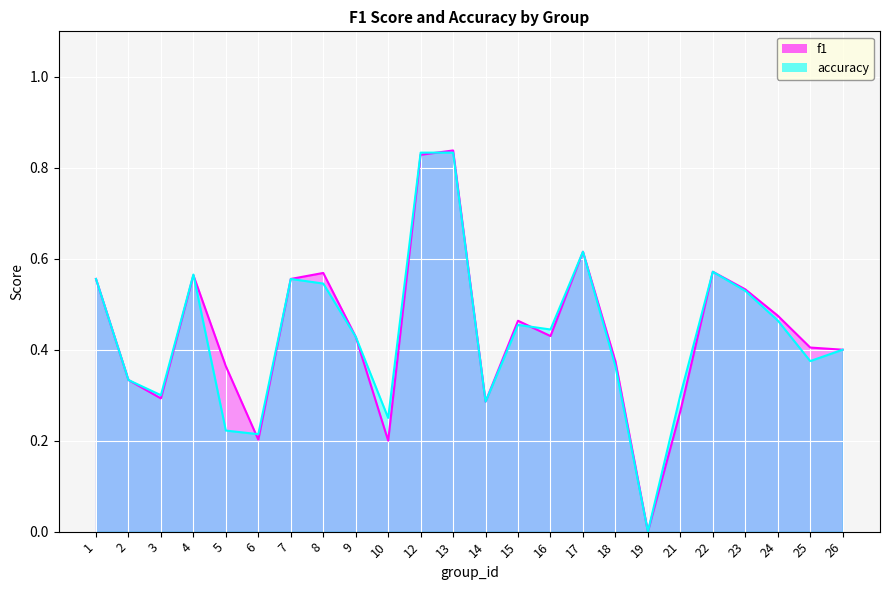

The value of accuracy at 19 is 0.0. True or false?

True